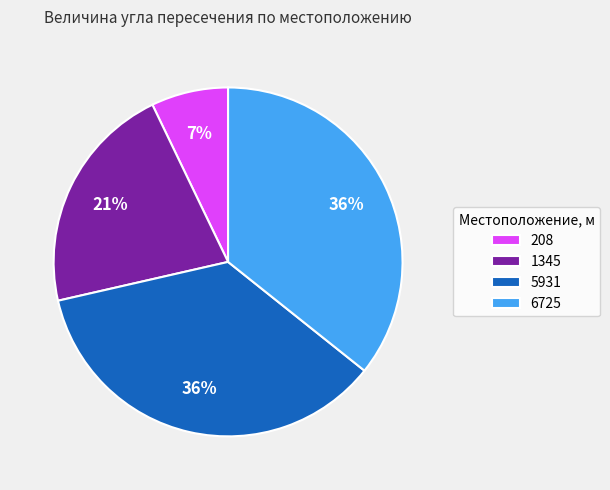

Does any single category account for the majority?

No